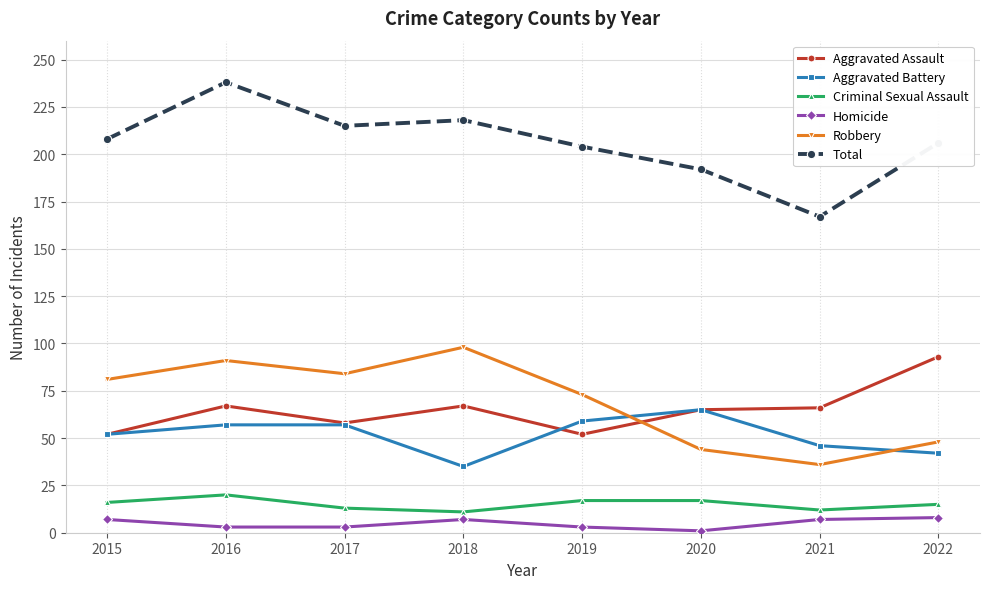

True or false: Homicide and Aggravated Battery intersect in this chart.

False